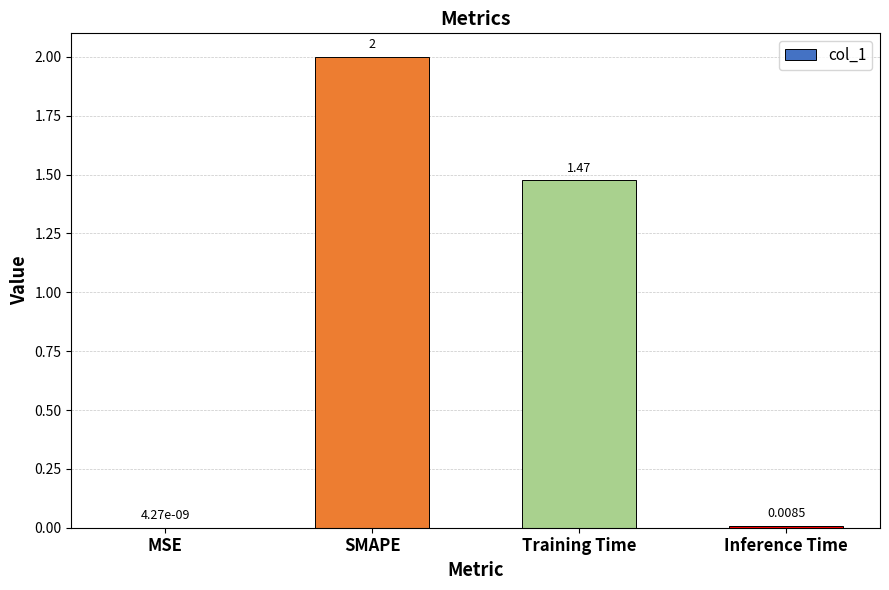

What is the sum of all values?

3.5